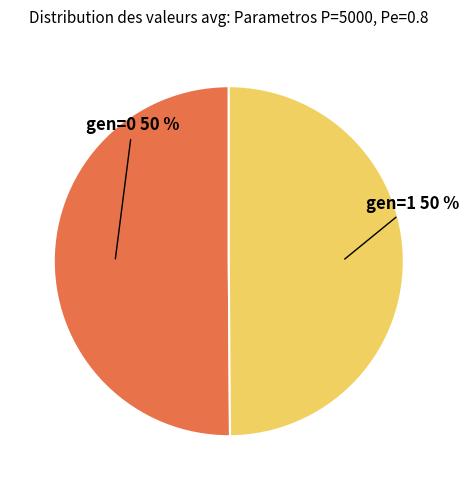

The gen=1 slice represents 50% of the pie. True or false?

True